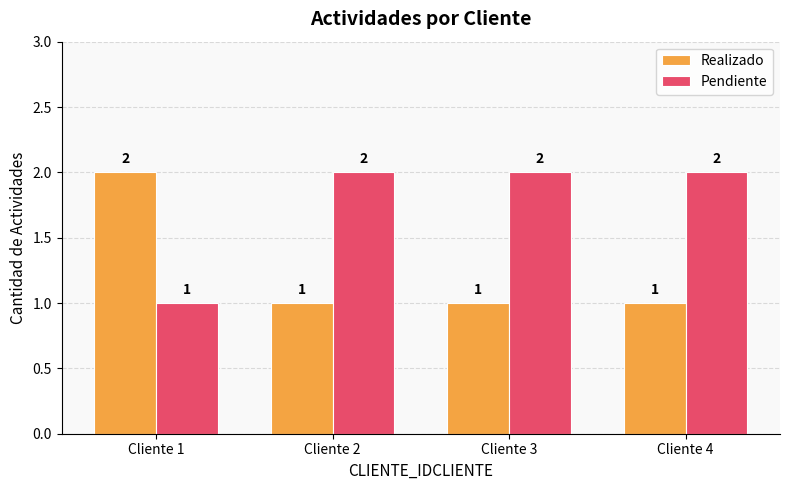

True or false: Pendiente has a value of 1 at Cliente 1.

True